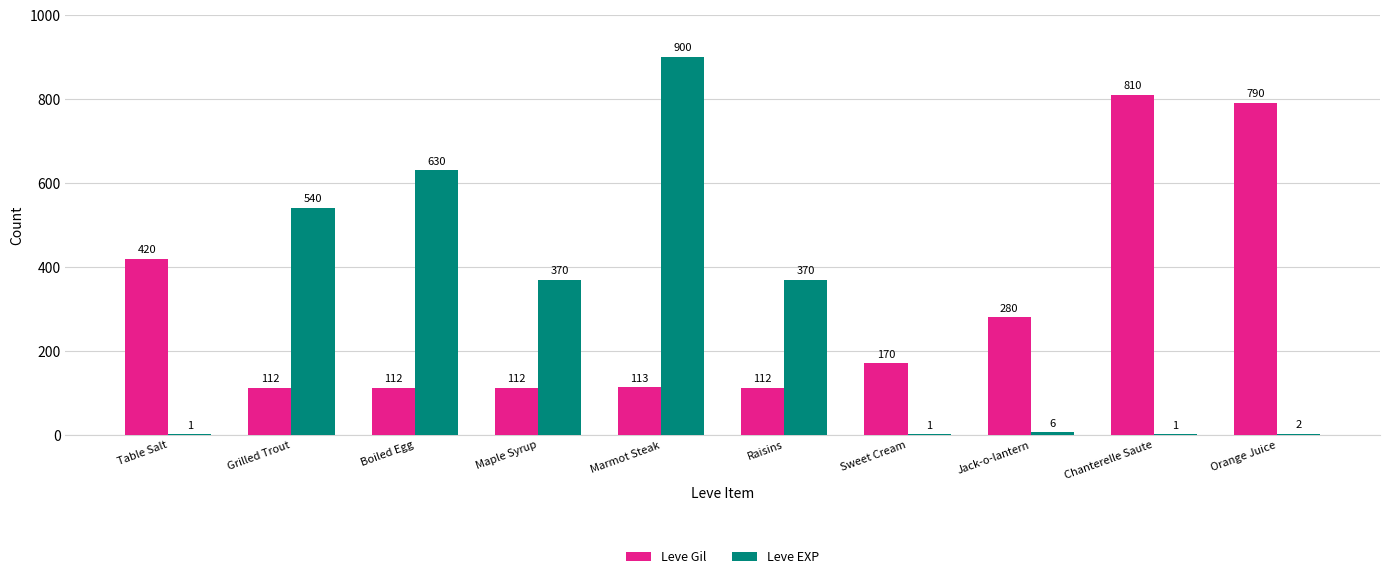

Which series has the widest spread of values?

Leve EXP